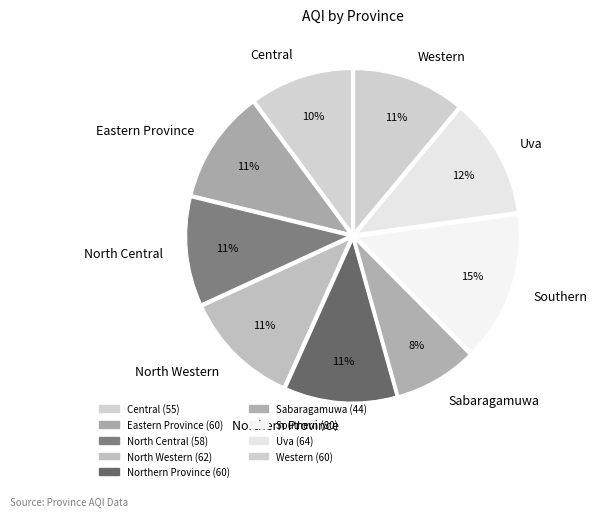

How many slices are in this pie chart?

9